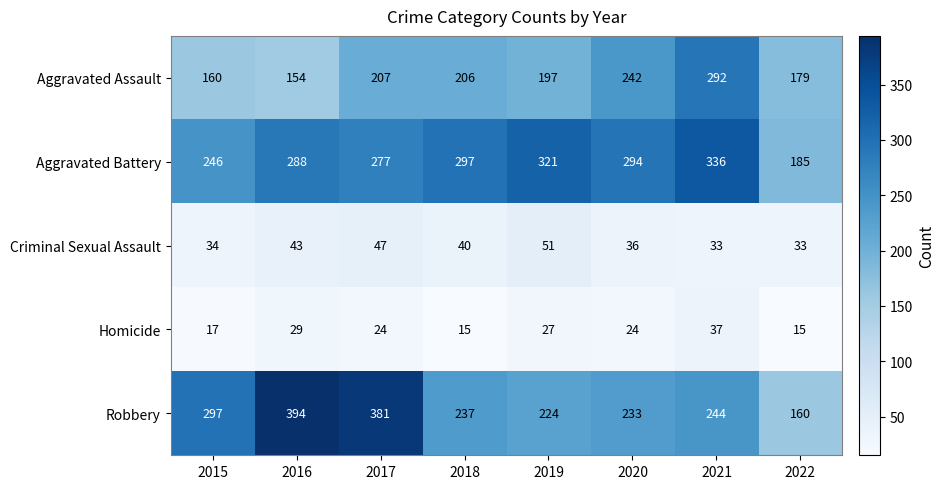

What is the average value of the Aggravated Assault series?

205